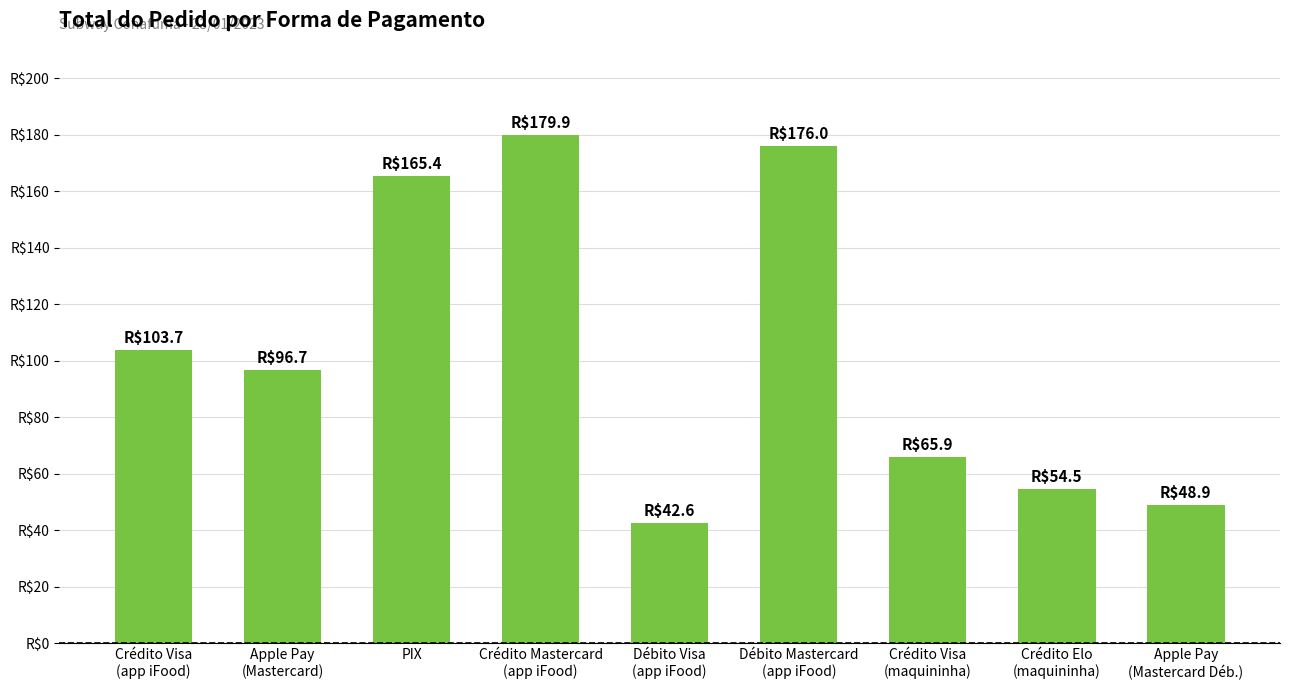

Does the chart contain stacked bars?

No